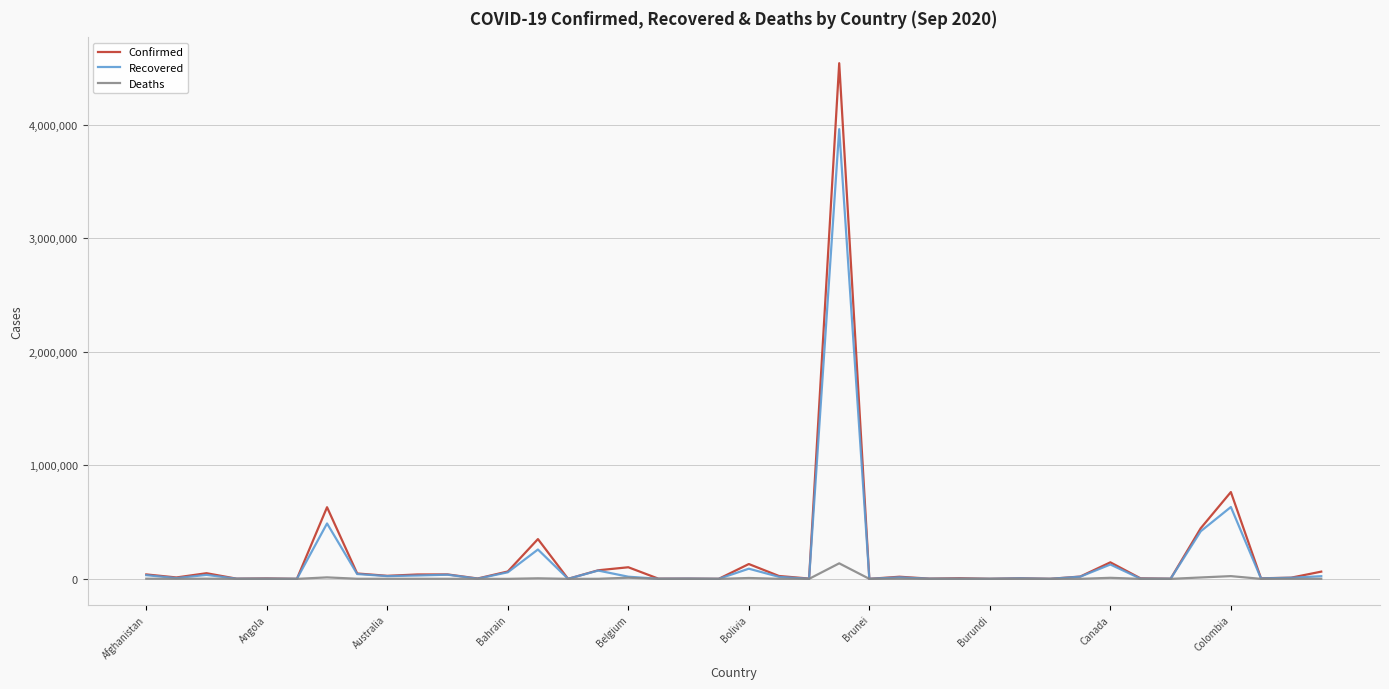

At how many categories does at least one series exceed 1443679?

1